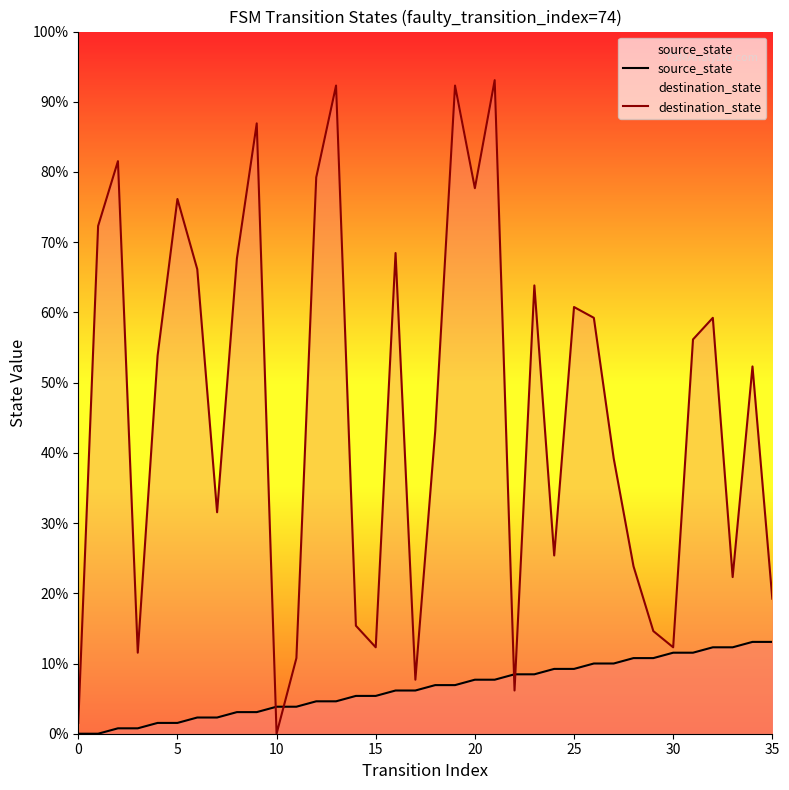

Does the chart display data point markers on the line(s)?

No